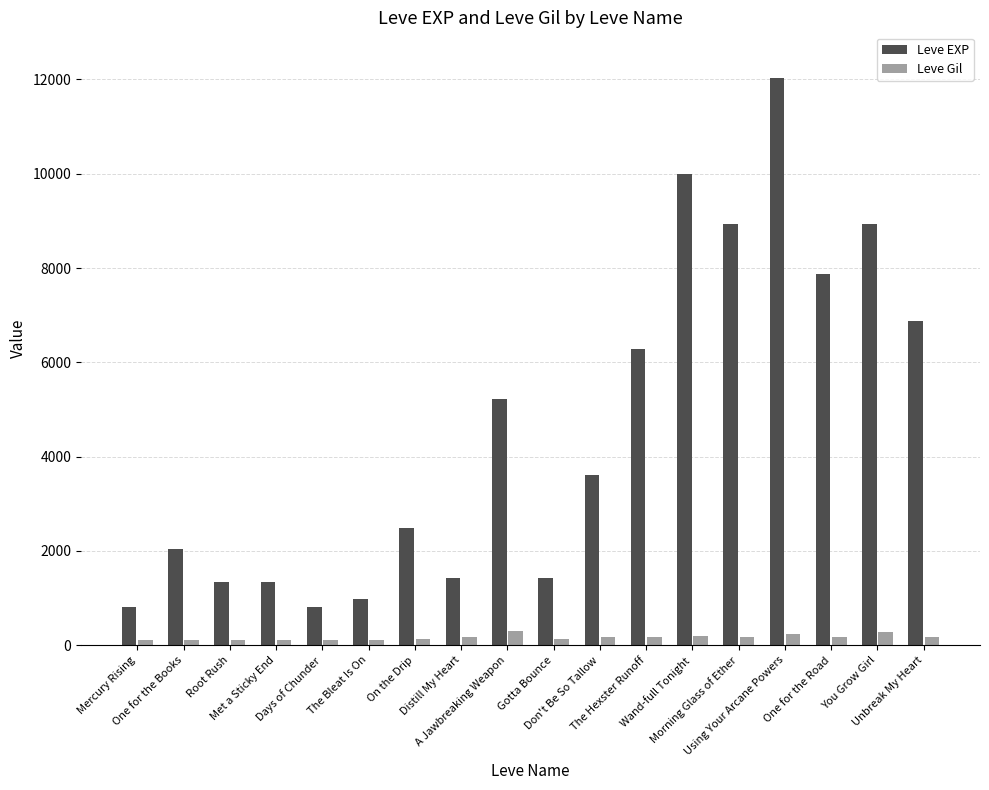

How many data points in Leve Gil are less than 169?

9